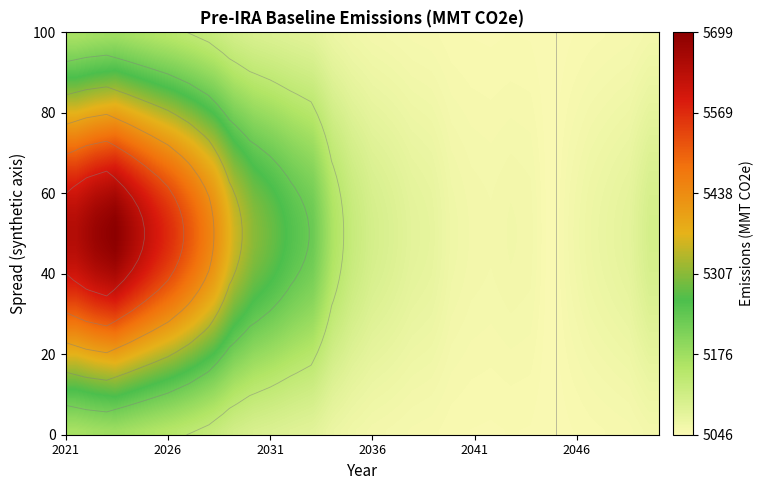

How many series are shown in this chart?

40